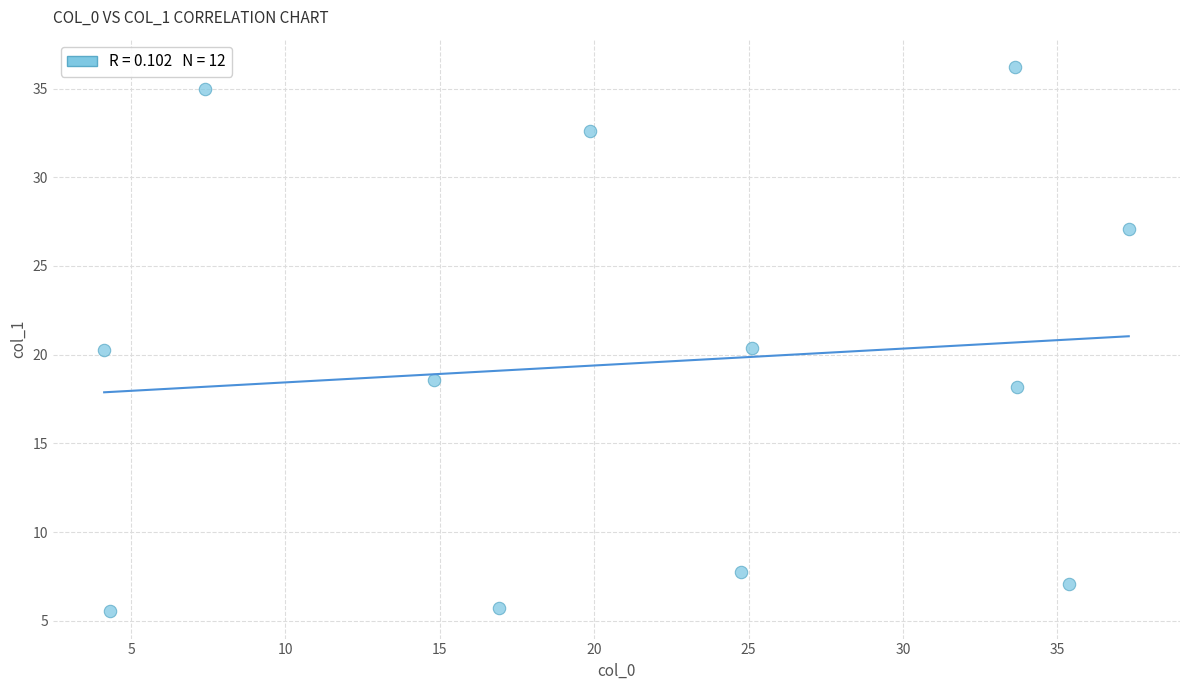

What is the average Y value?

19.5